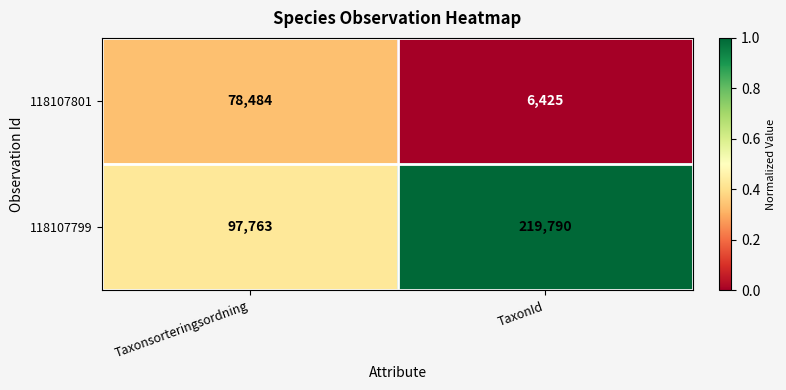

What is the sum of all 118107801 values?

84909